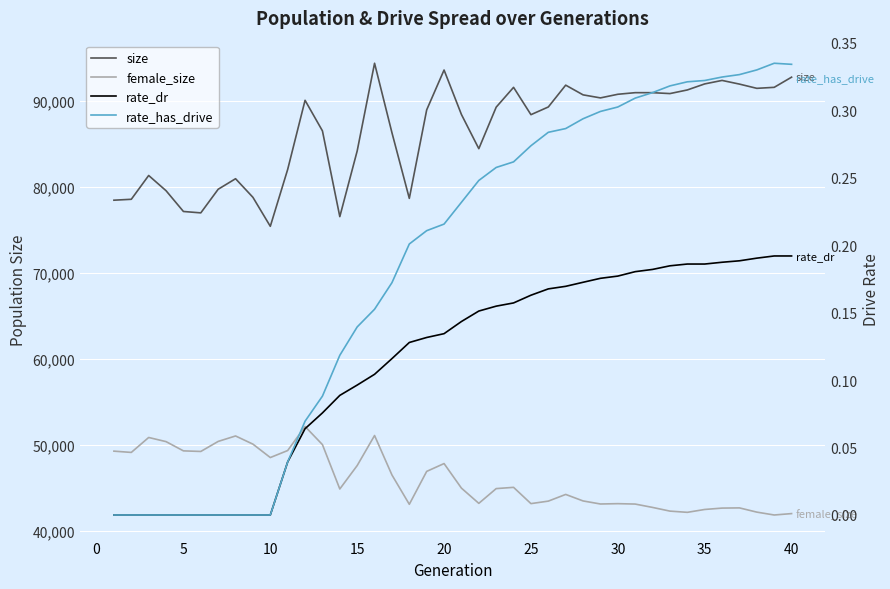

Rank the series by their maximum value, from highest to lowest.

size, female_size, rate_has_drive, rate_dr